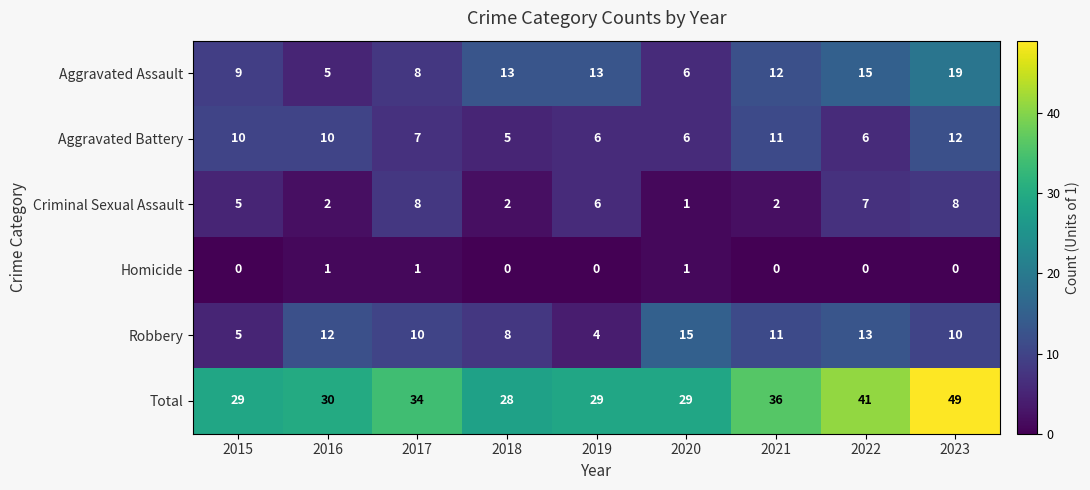

What is the maximum value shown in the chart?

49